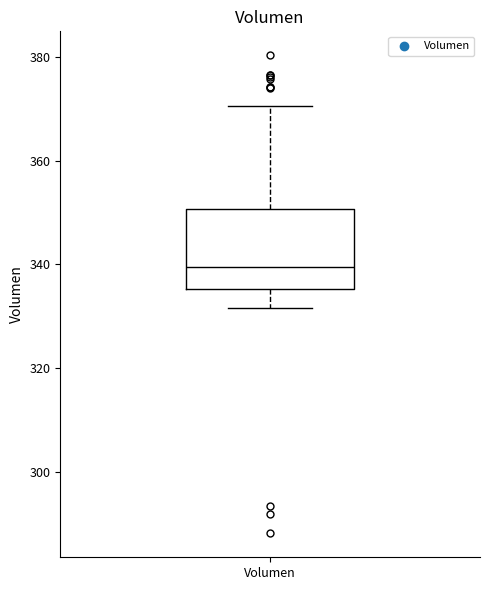

Read this box plot against the y-axis: the position of the median line, the range covered by the box, and the ends of both whiskers. The values are not printed on the chart, so give them approximately, as read against the axis.

median 340, box 336 to 350, whiskers 332 to 370